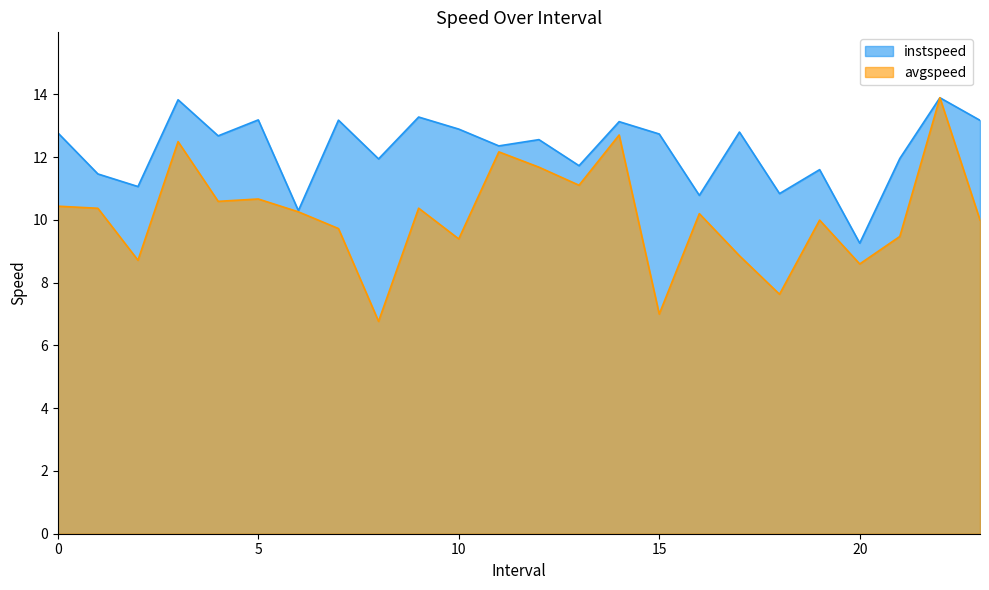

Which label corresponds to the largest value in the chart?

22.0